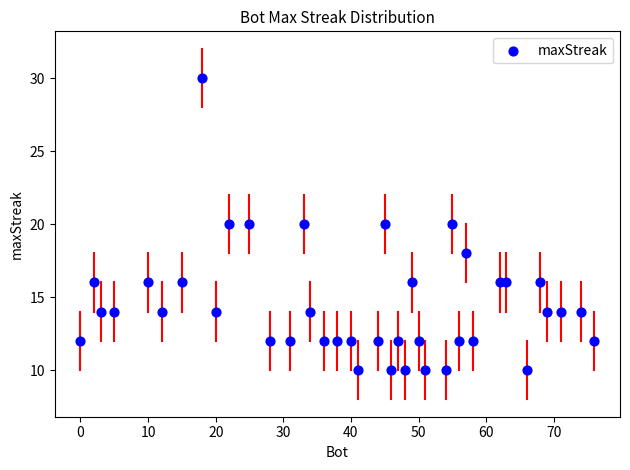

What is the range of Y values (max minus min)?

20